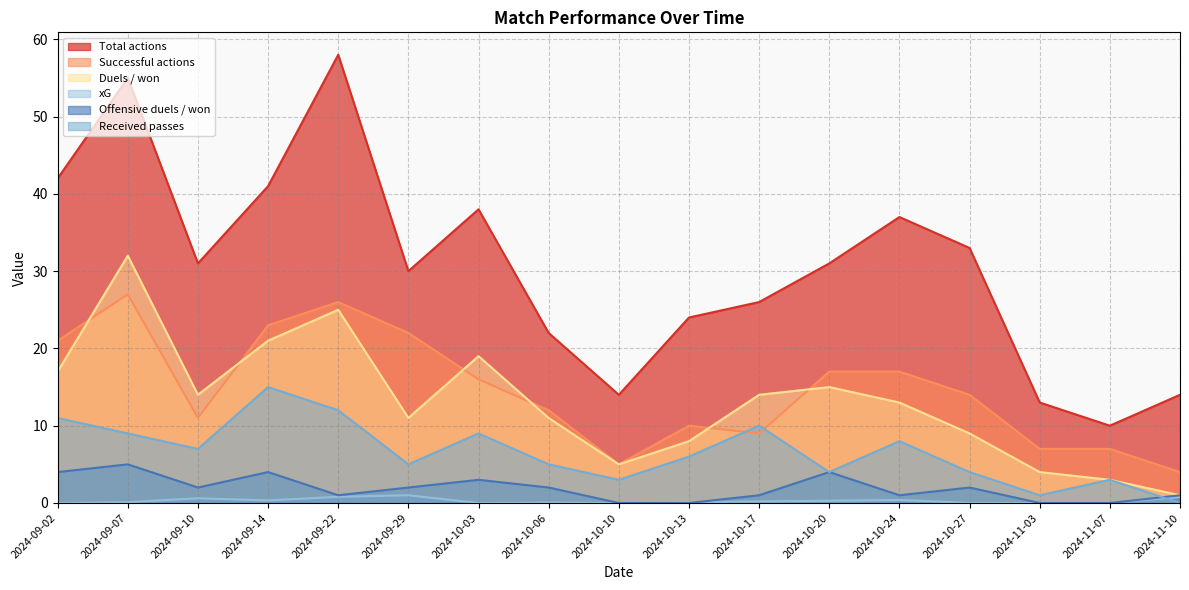

What is the difference between the Successful actions values at 2024-09-14 and 2024-09-22?

3.0